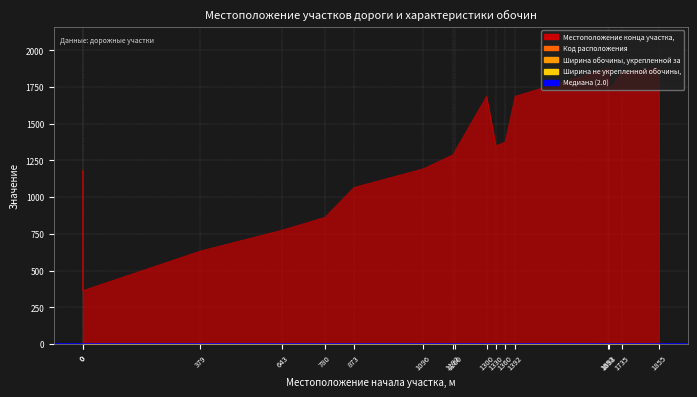

Is the value of Код расположения at 1193 greater than the value of Местоположение конца участка, м at 1735?

No